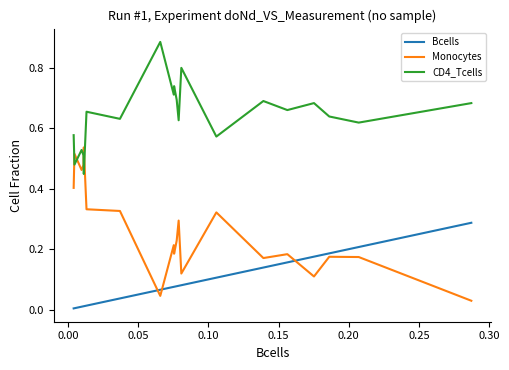

Which series has the largest total across all categories?

CD4_Tcells